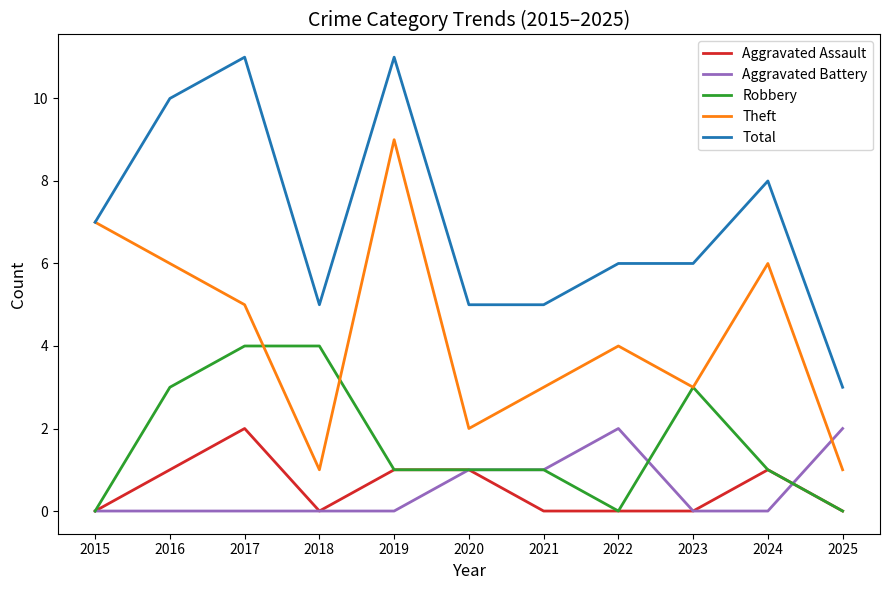

What is the spread (max minus min) of values at 2024?

8